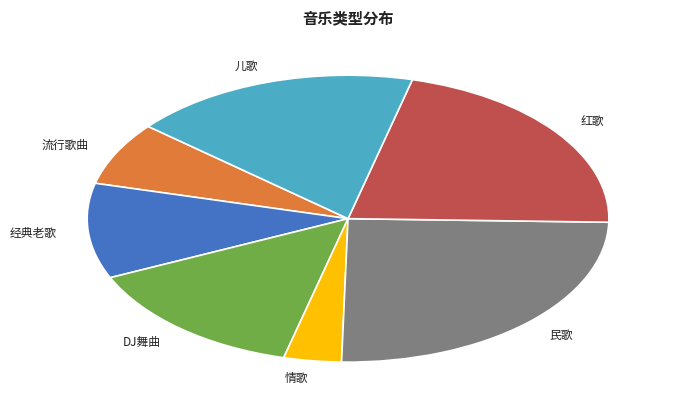

Is there a majority slice in this chart?

No